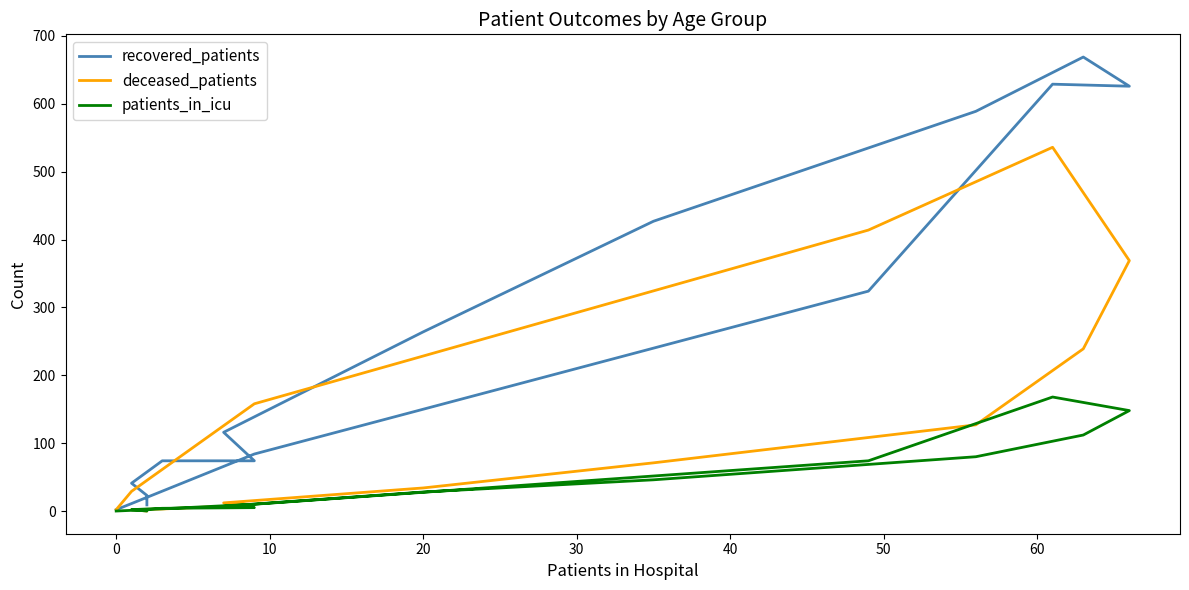

What is the sum of all deceased_patients values?

2006